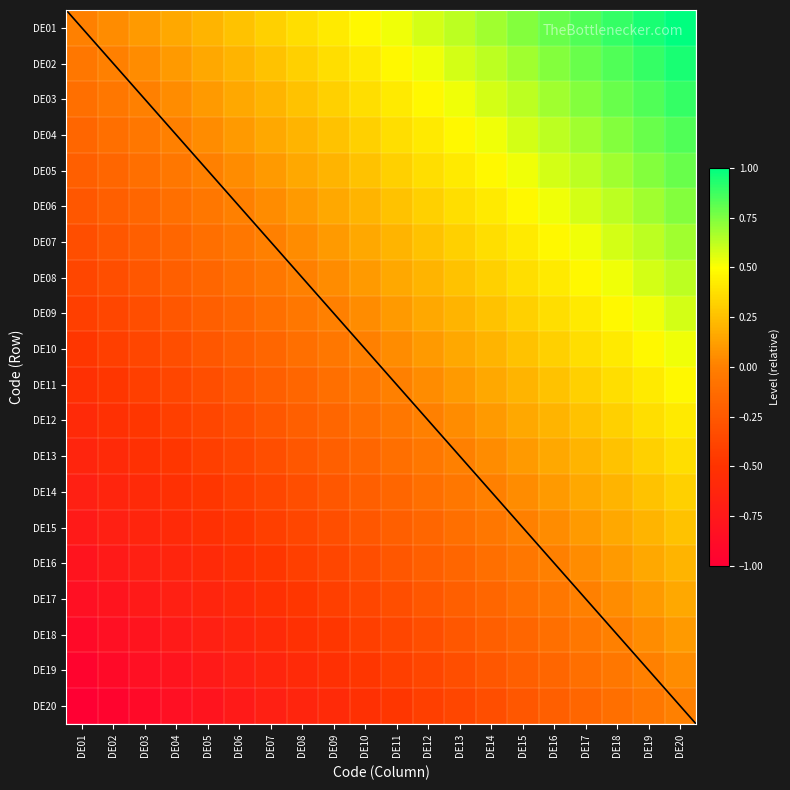

What is the spread (max minus min) of values at DE03?

1.0